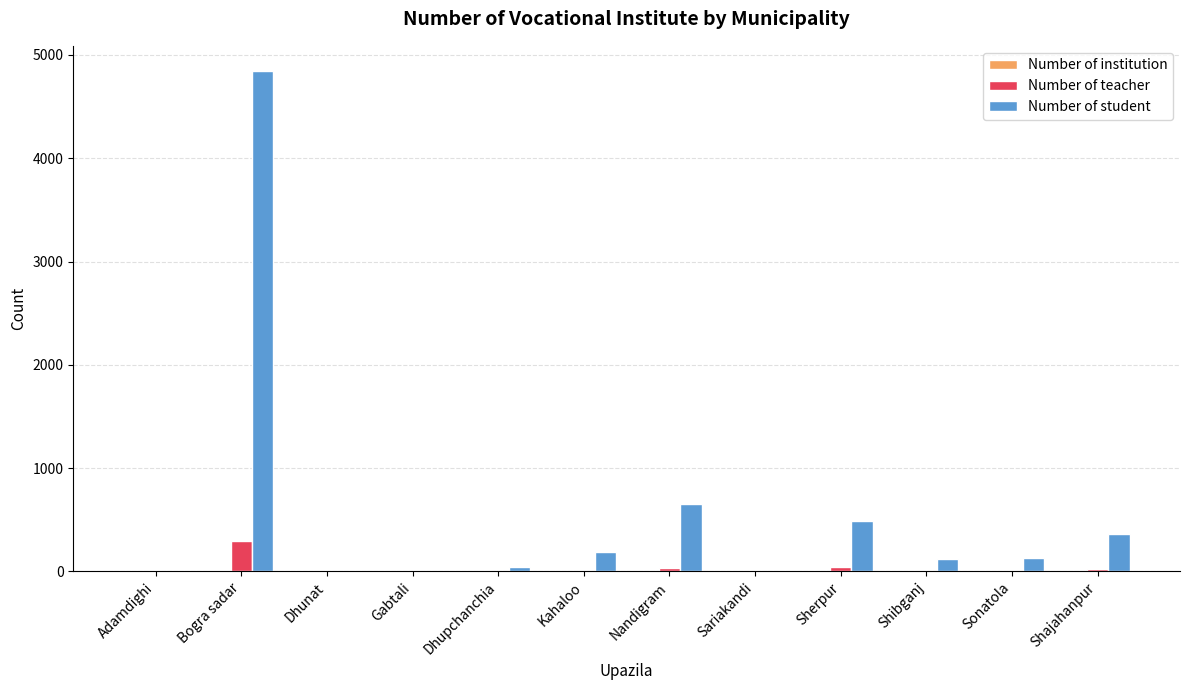

What is the sum of all Number of teacher values?

412